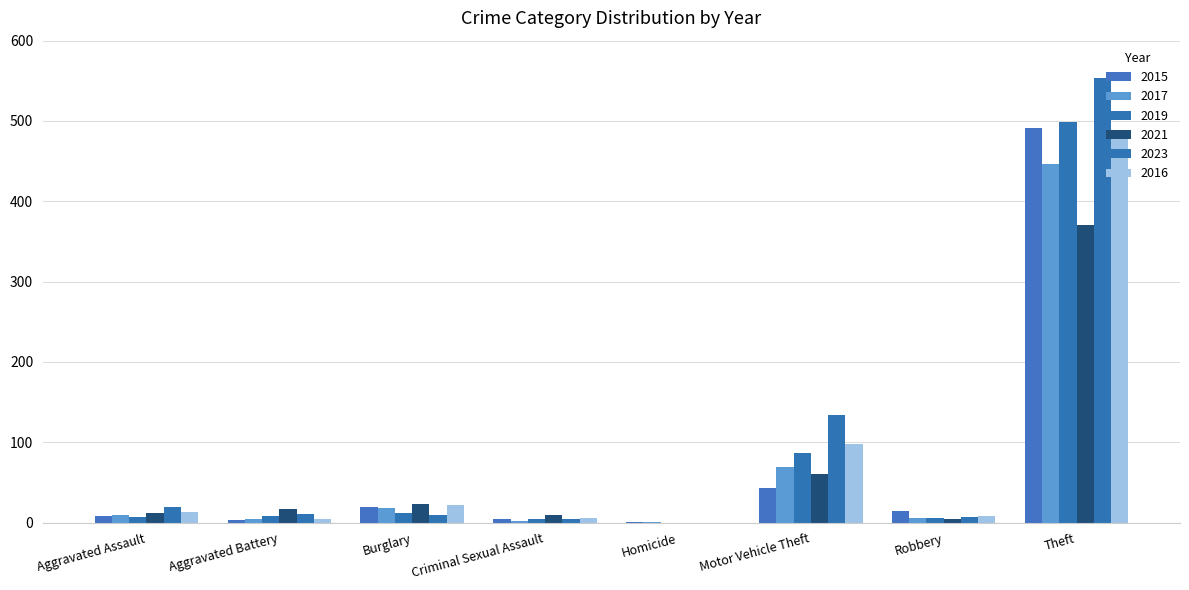

True or false: 2017 has a value of 31 at Burglary.

False